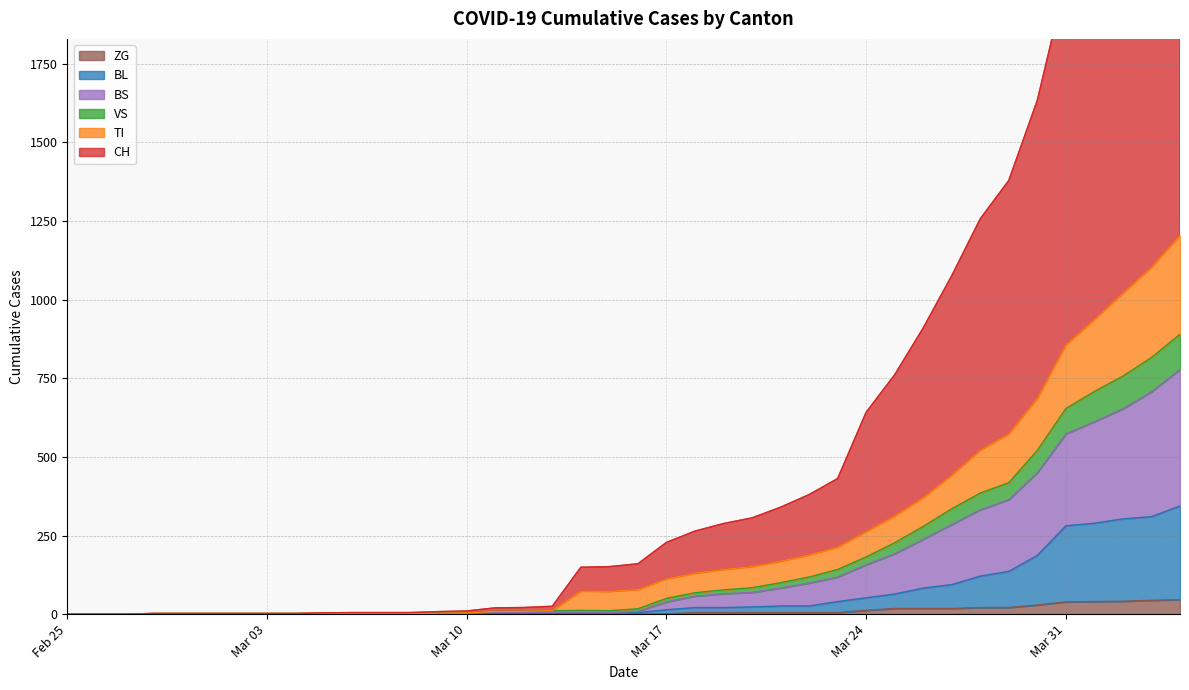

How many lines are shown in the chart?

6